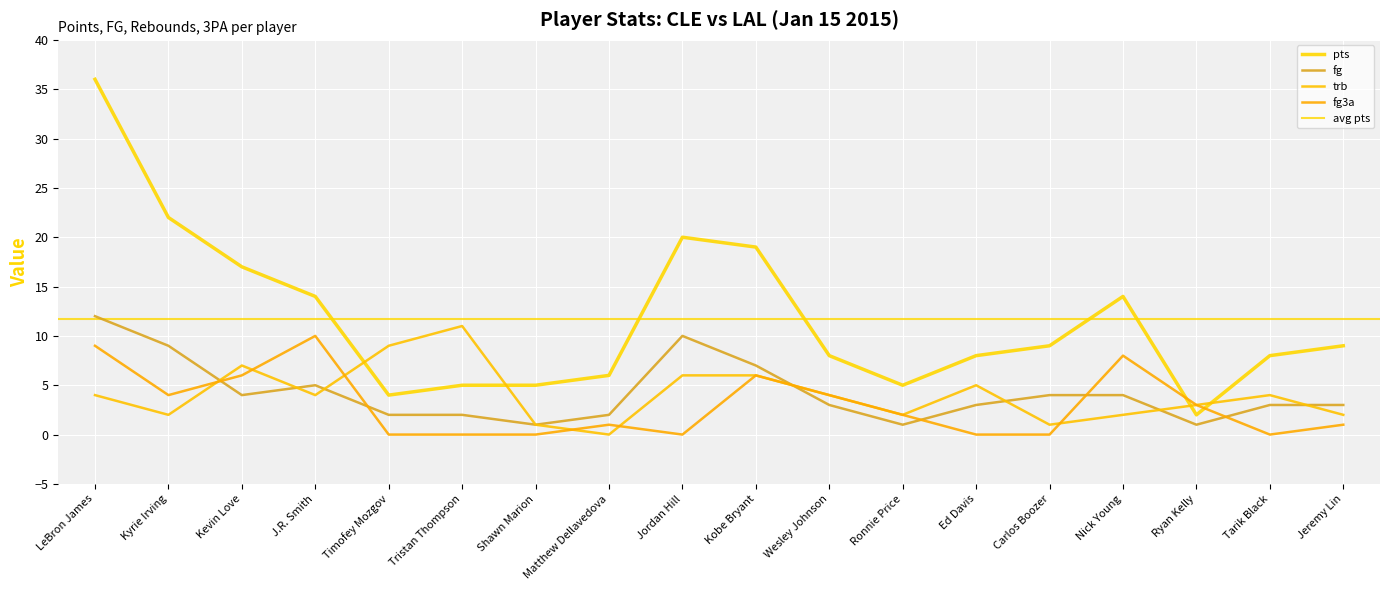

How many times do pts and fg3a cross each other?

2